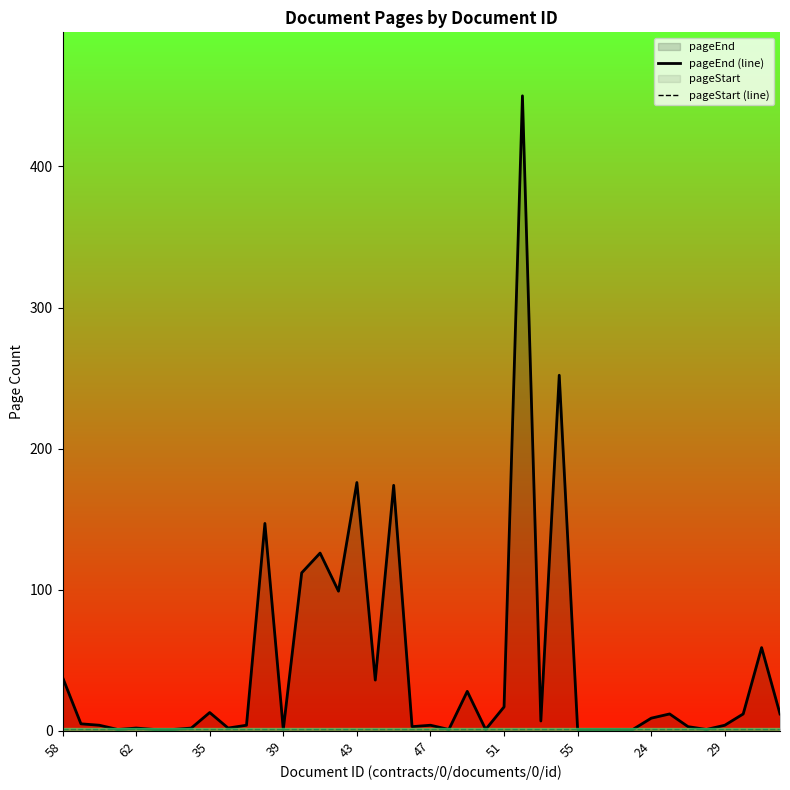

How many values in the pageEnd (line) series are below 5?

20